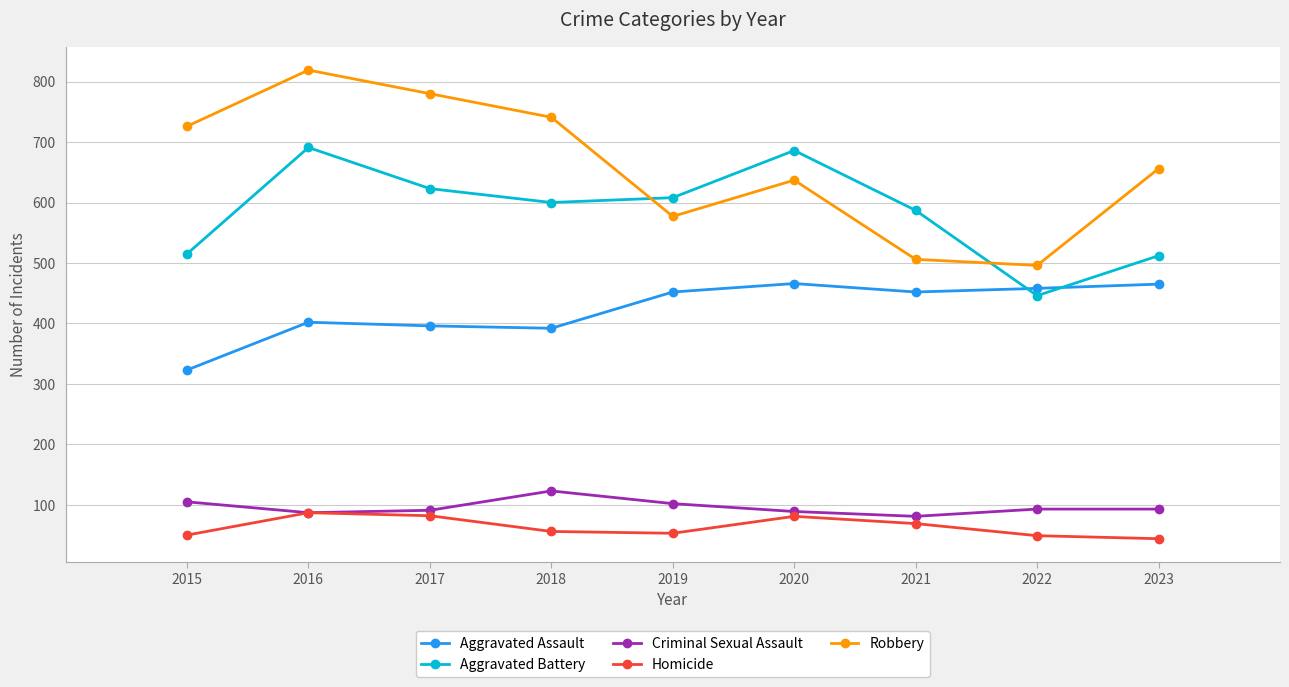

Where is the first local maximum for Robbery?

2016